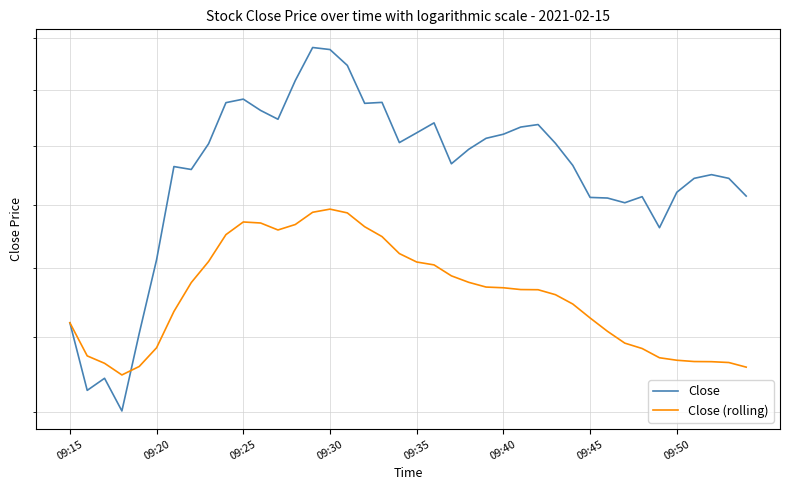

How many lines are shown in the chart?

2